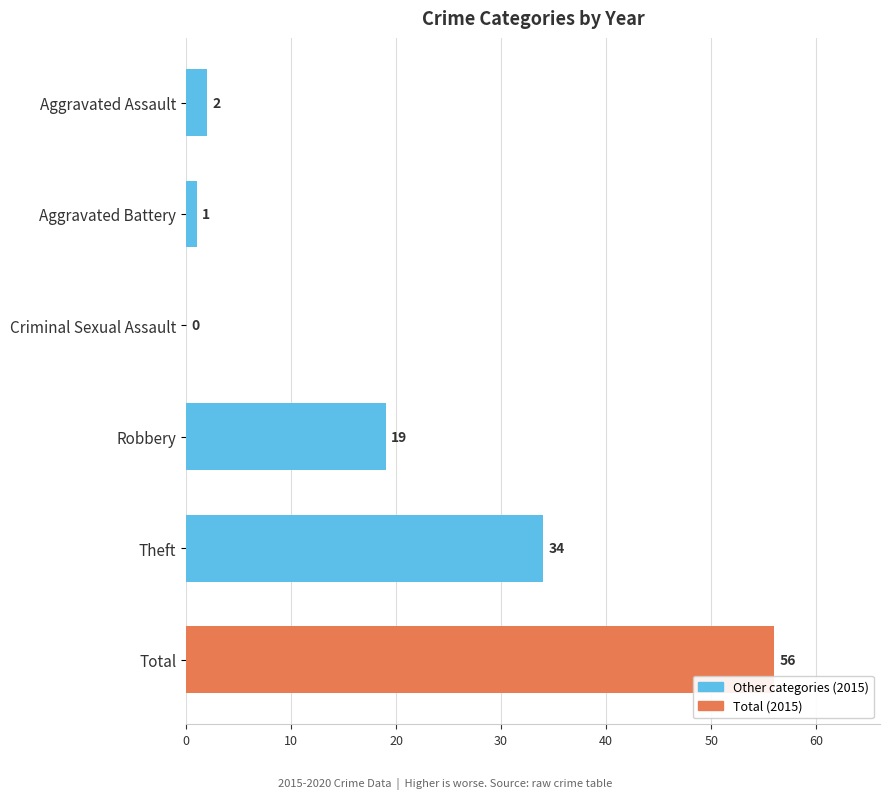

How many positive values are there?

5